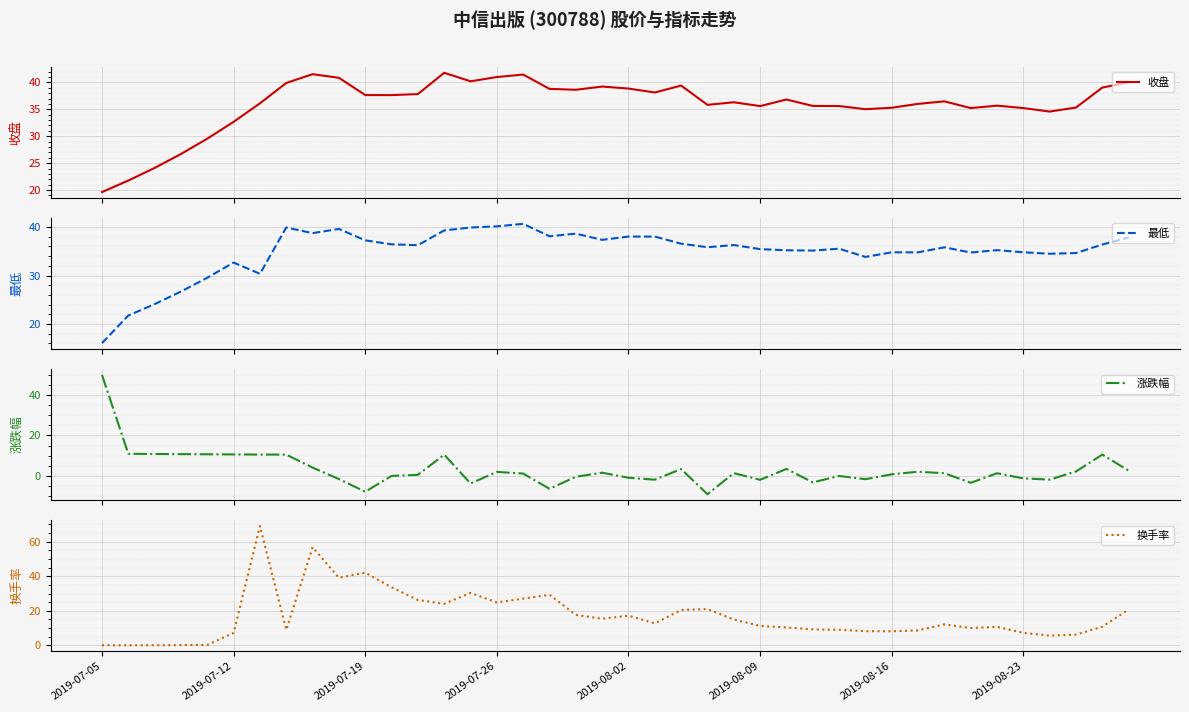

True or false: 收盘 and 最低 cross at least once.

False